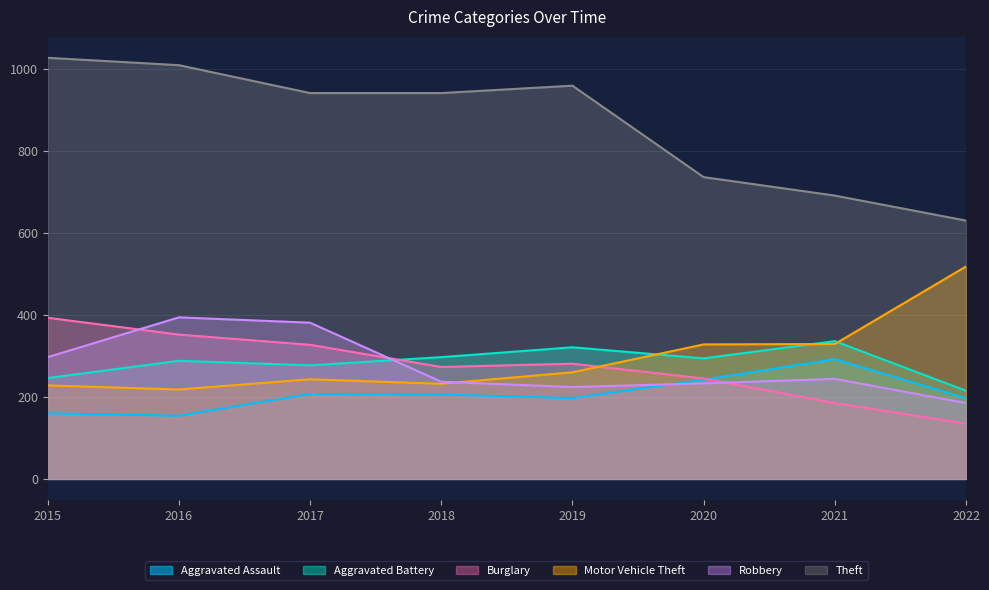

Rank the series by their maximum value, from highest to lowest.

Theft, Motor Vehicle Theft, Robbery, Burglary, Aggravated Battery, Aggravated Assault